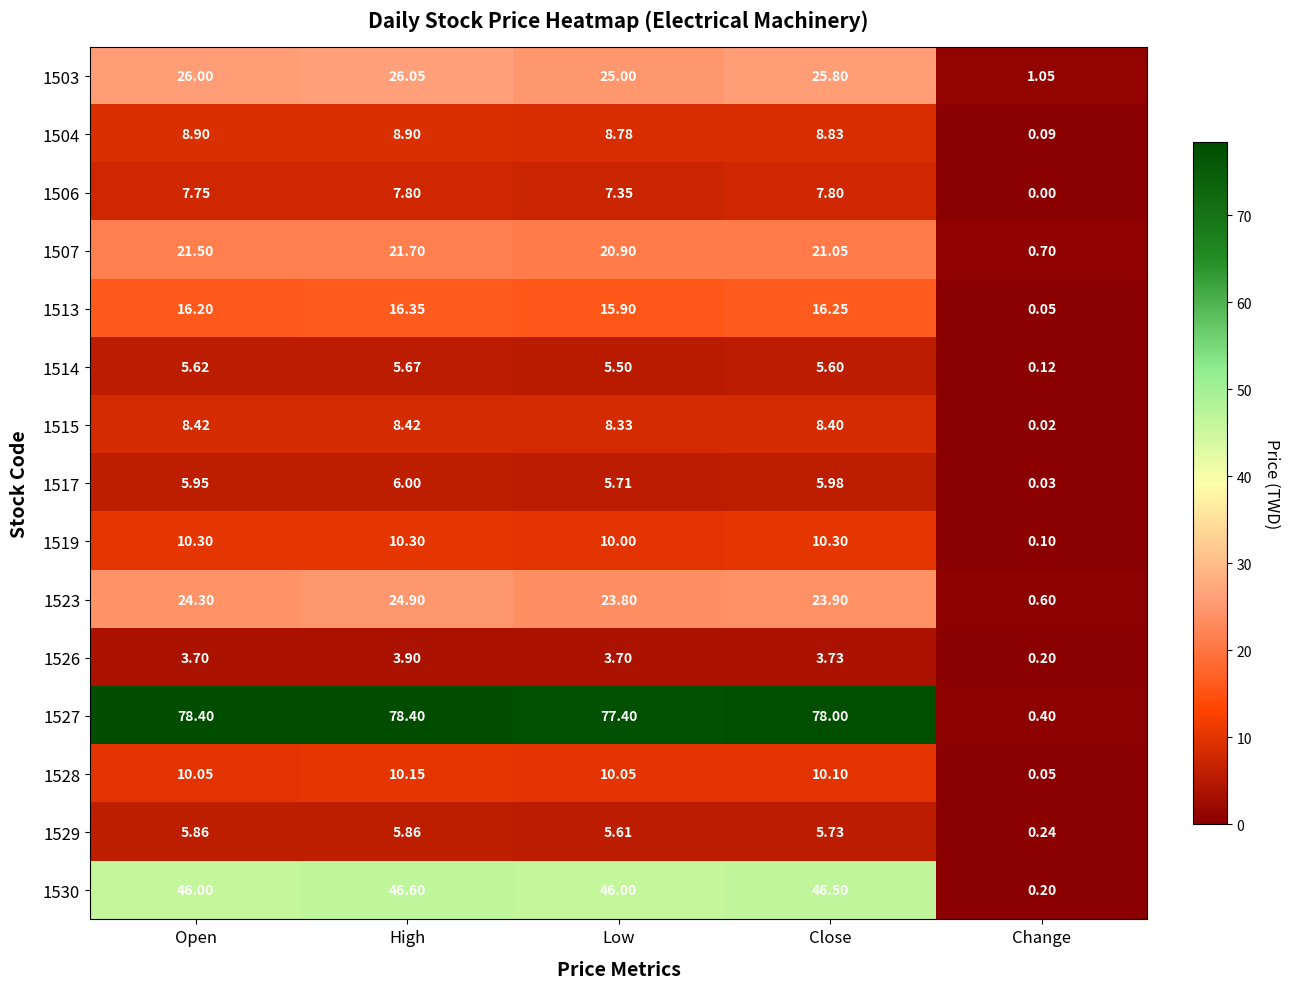

At which category is the sum across all series the highest?

High